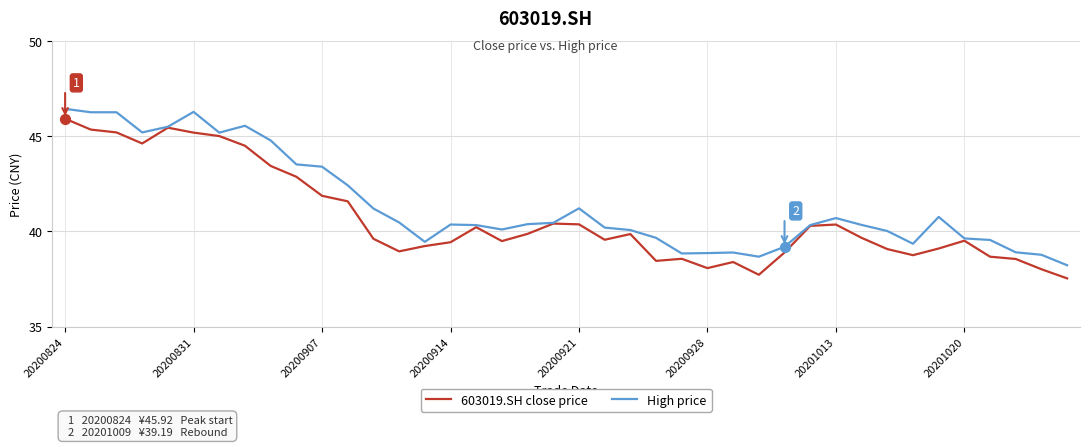

What is the minimum value shown in the chart?

37.5